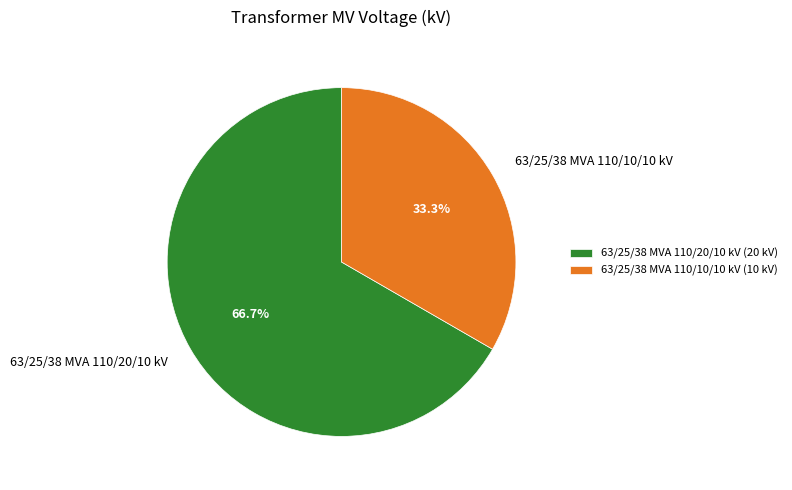

What is the total percentage of 63/25/38 MVA 110/20/10 kV and 63/25/38 MVA 110/10/10 kV?

100.0%